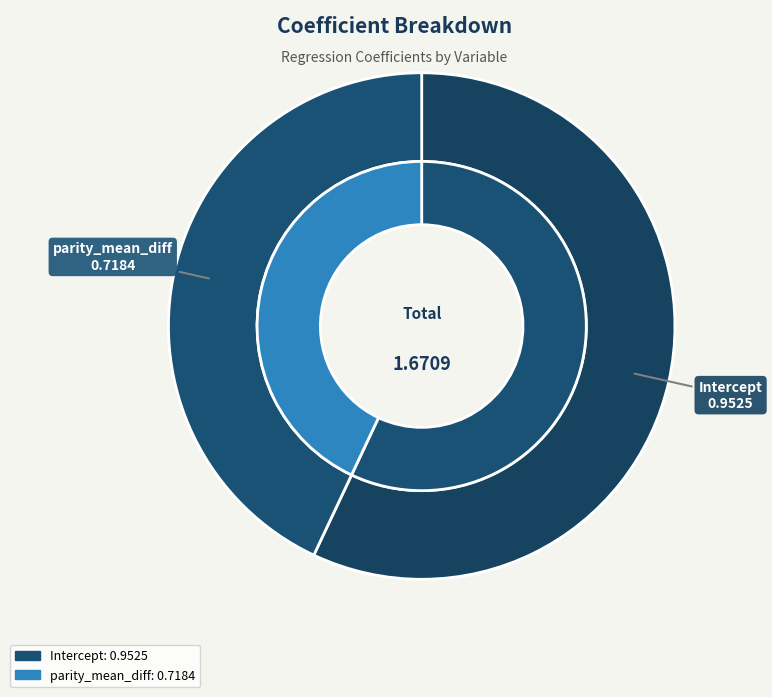

What is the smallest slice in the pie chart?

parity_mean_diff